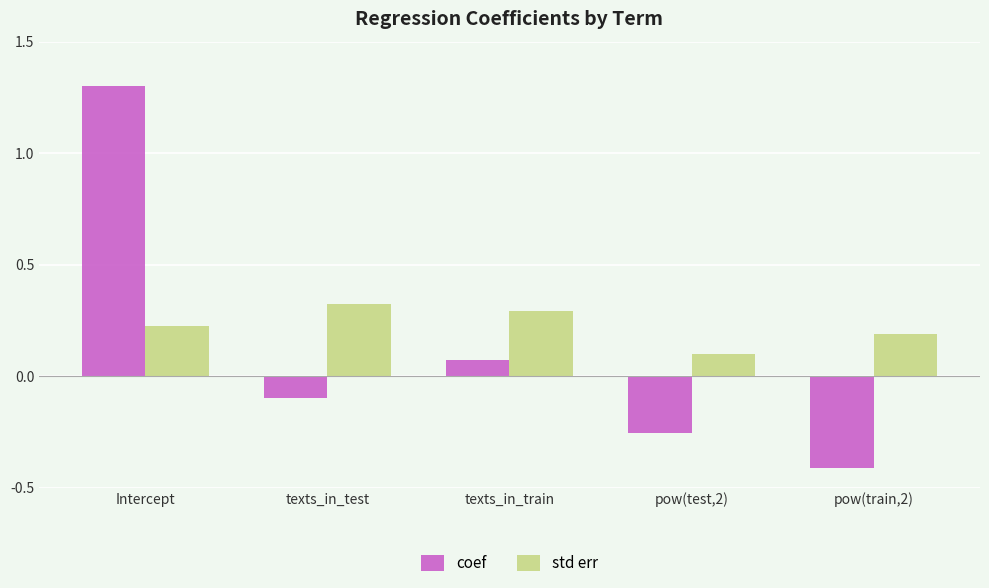

What is the maximum value for coef?

1.3